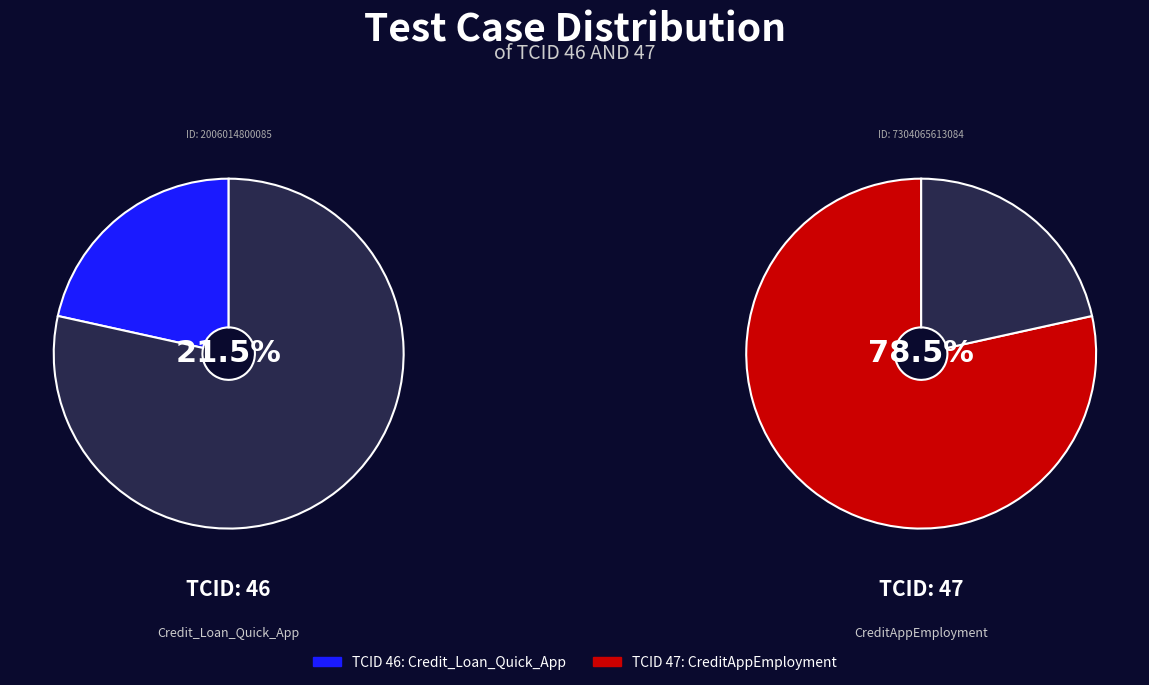

To the nearest percent, what portion does 46 represent?

22%